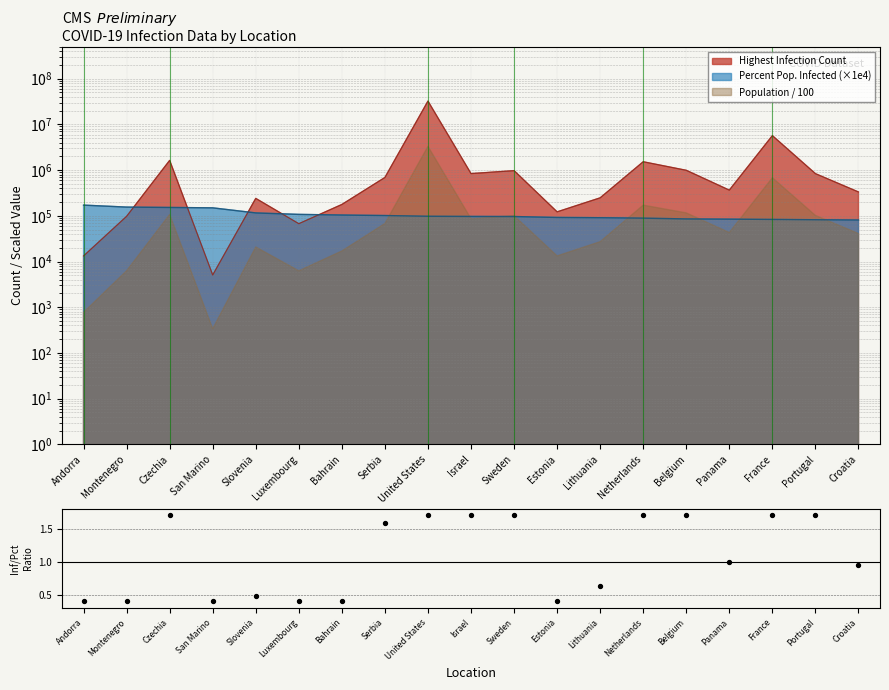

What is the change in value from Netherlands to Croatia?

-0.7